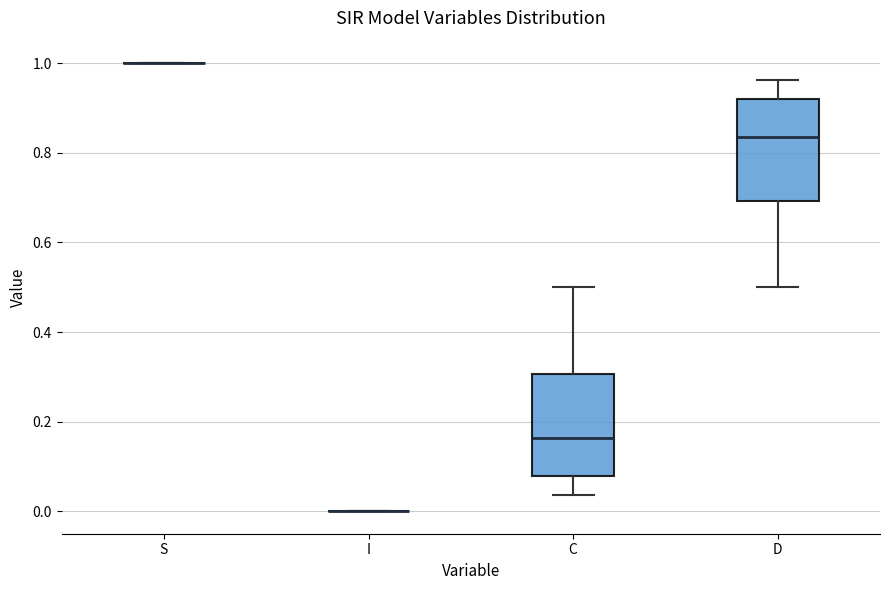

Reading left to right, transcribe this box plot: for each box, give where its median line is, the range the box spans, and where its two whiskers end, as read against the y-axis. The values are not printed on the chart, so give them approximately, as read against the axis.

S: box collapsed to a line at 1.00, whiskers 1.00 to 1.00
I: box collapsed to a line at 0.00, whiskers 0.00 to 0.00
C: median 0.16, box 0.08 to 0.30, whiskers 0.04 to 0.50
D: median 0.84, box 0.70 to 0.92, whiskers 0.50 to 0.96